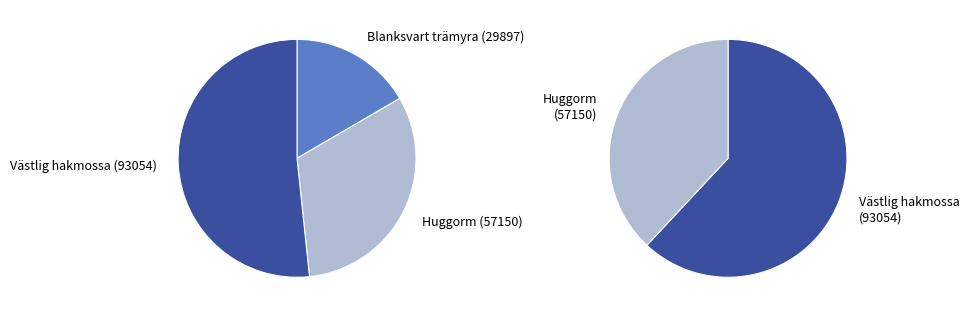

To the nearest percent, what percentage of the pie is Västlig hakmossa?

52%